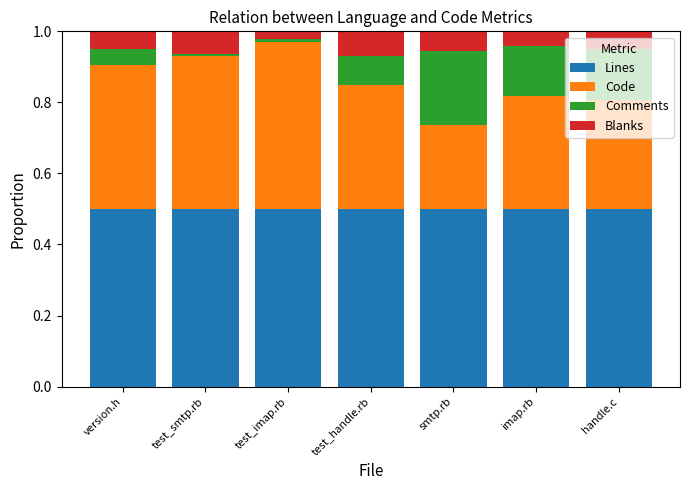

What is the total value across all series at version.h?

1.0